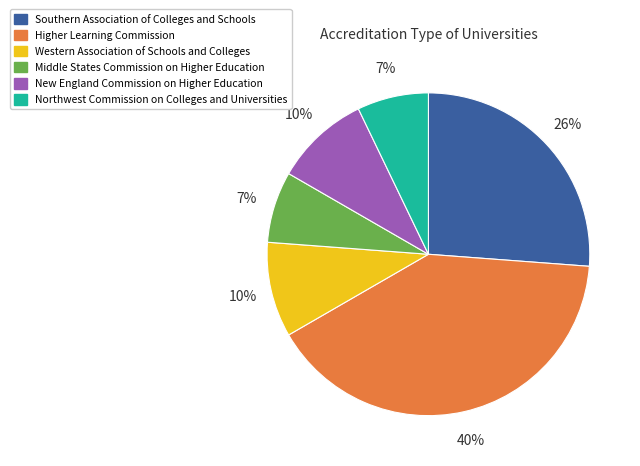

Do Middle States Commission on Higher Education and New England Commission on Higher Education together represent more than half of the pie?

No